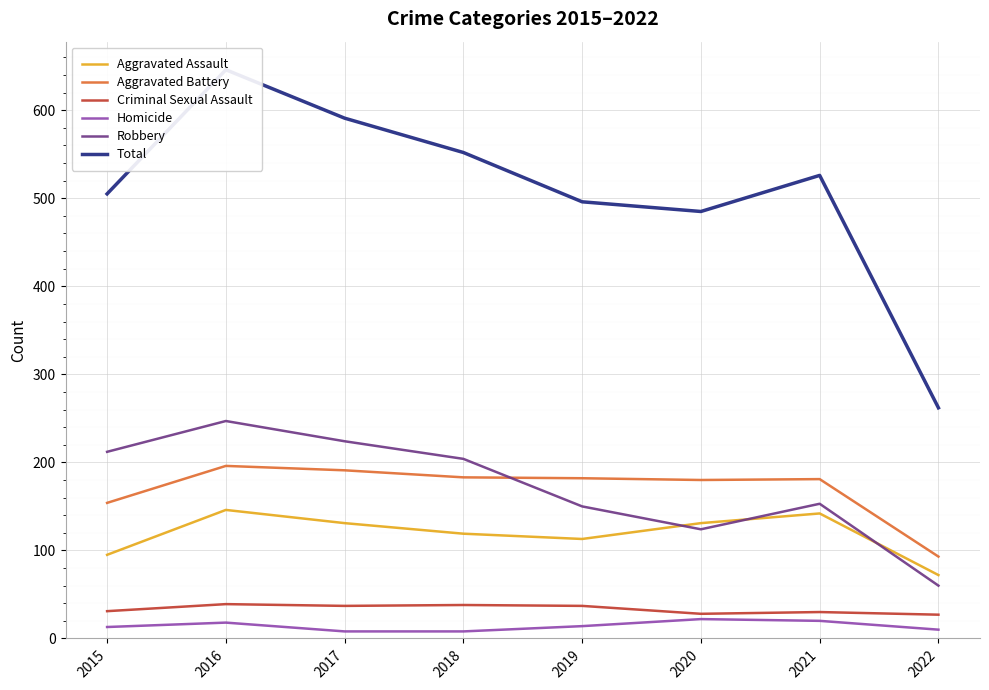

Rank the categories by Aggravated Battery value from highest to lowest.

2016, 2017, 2018, 2019, 2021, 2020, 2015, 2022